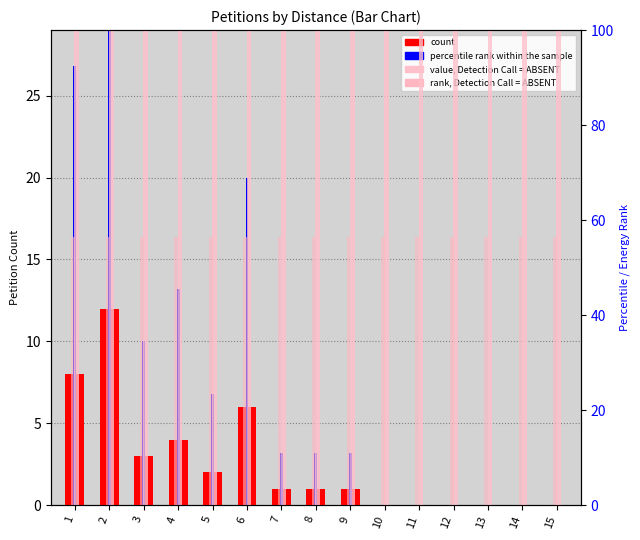

Which series has the largest range (max minus min)?

percentile rank within the sample